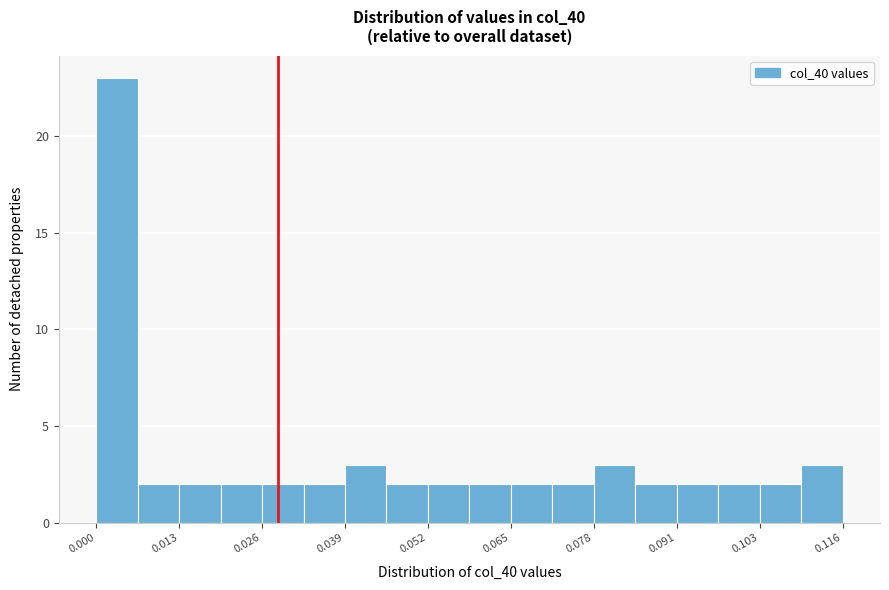

Read against the x-axis, roughly where is the centre of the tallest bar?

0.004